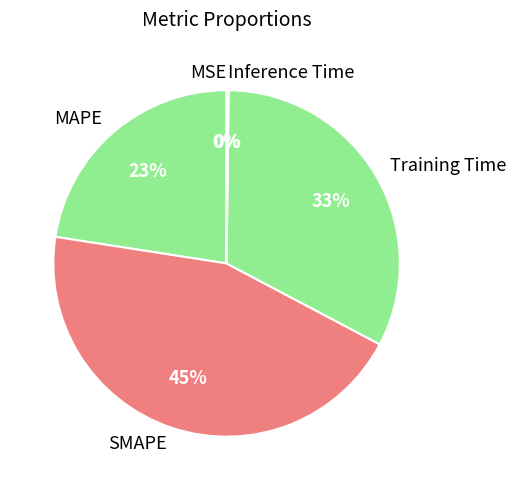

Is there any slice that represents more than half of the pie?

No